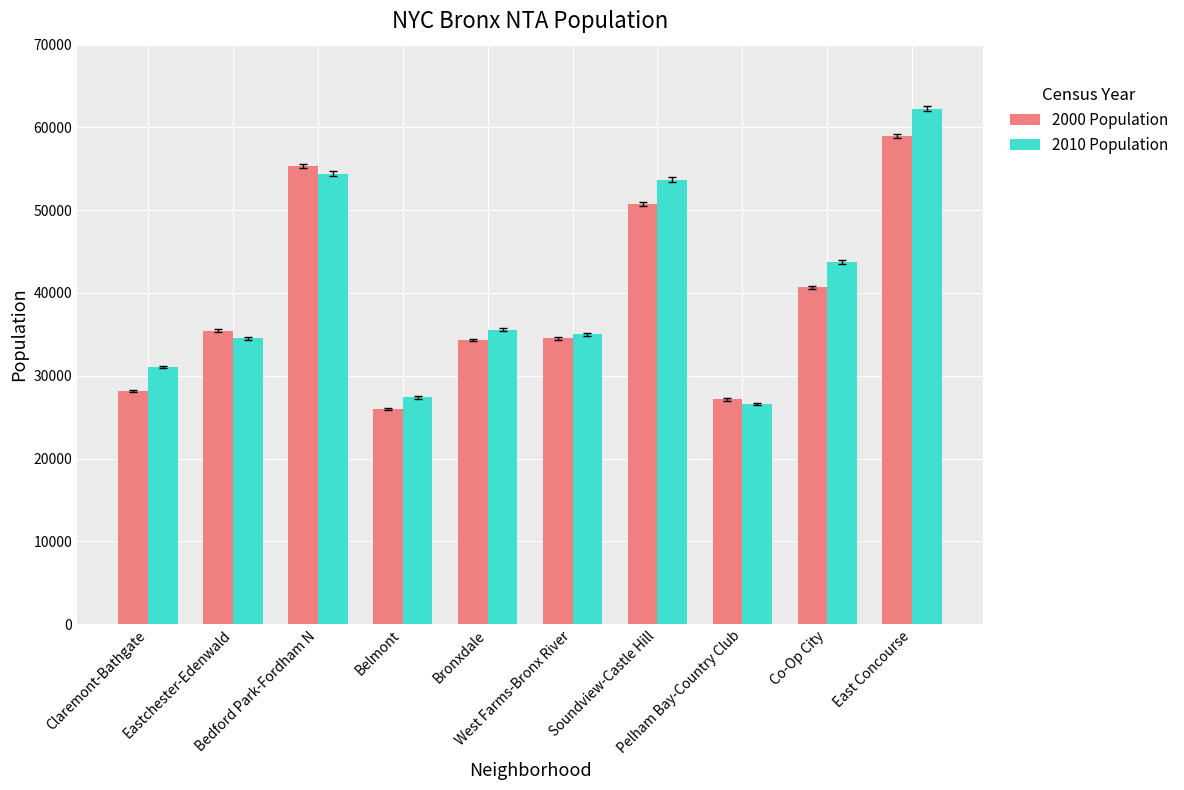

List the series in order of their peak value, lowest first.

2000 Population, 2010 Population